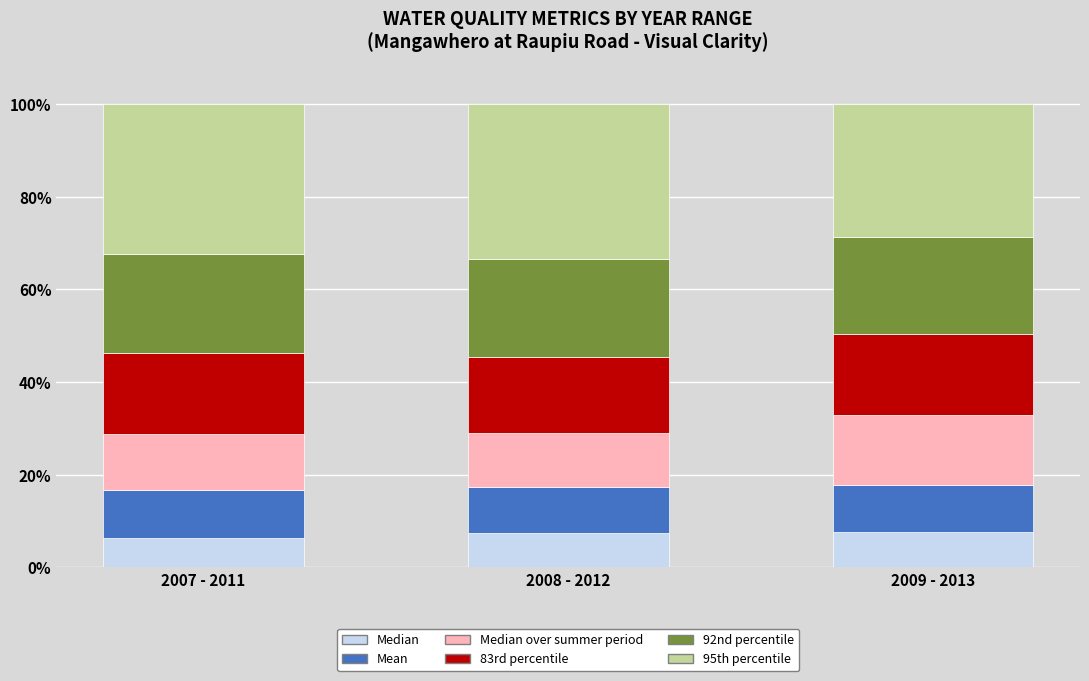

What is the maximum value for Median?

7.5